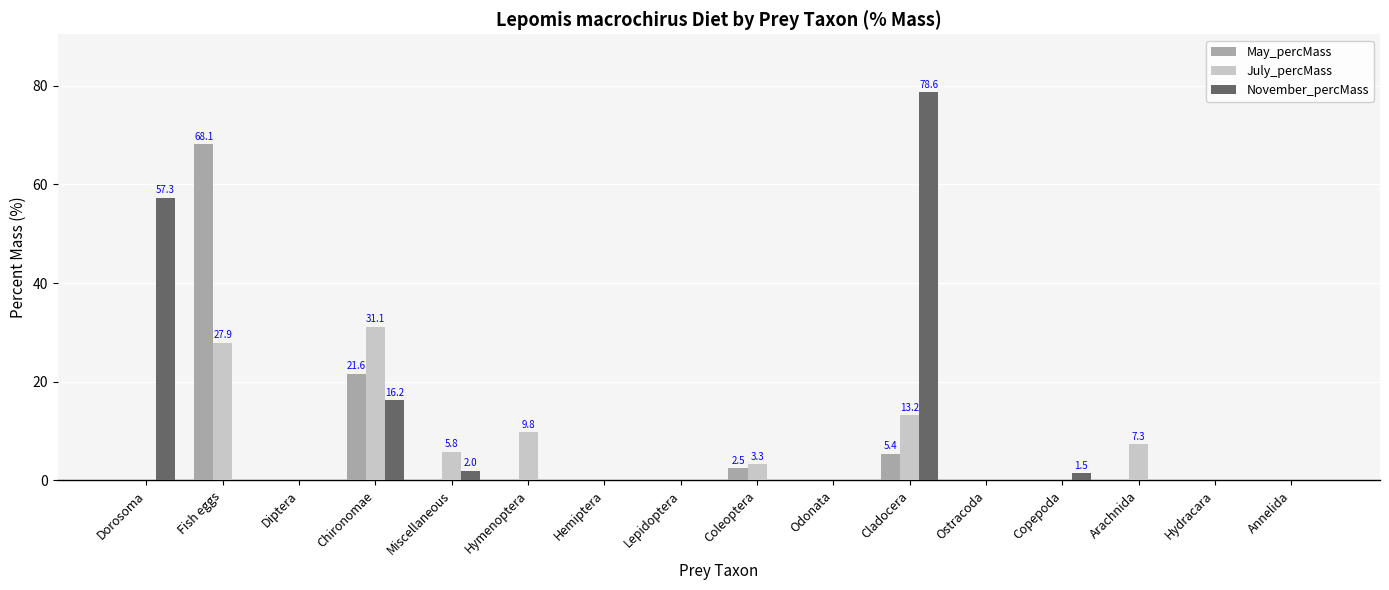

The value of July_percMass at Cladocera is 13.2. True or false?

True